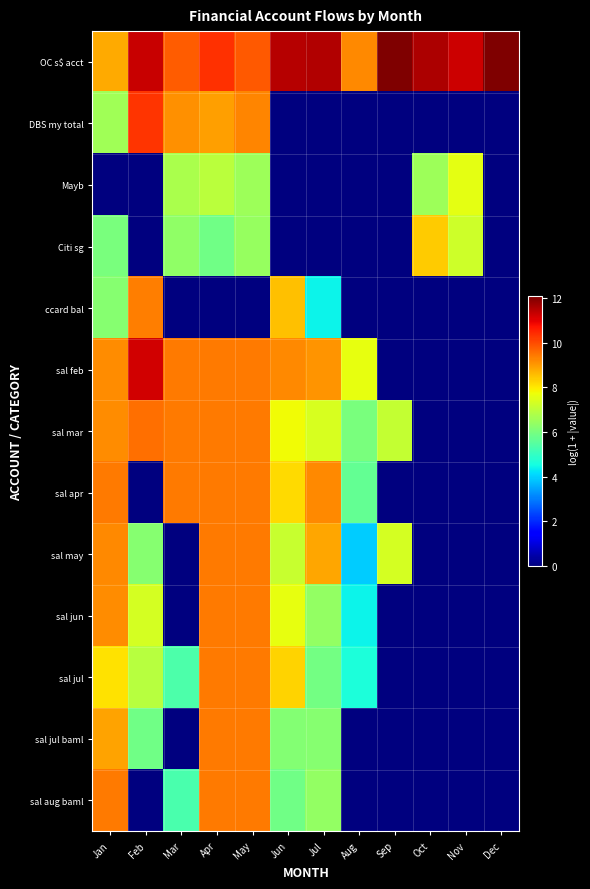

Between Mar and Jan, which is larger?

Mar